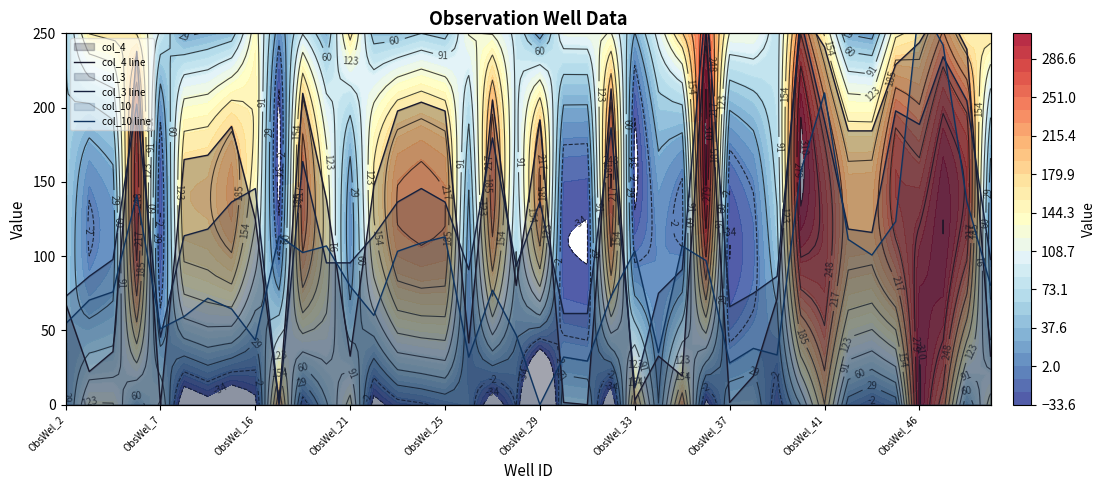

What is the difference between the highest and lowest values at 27?

160.4